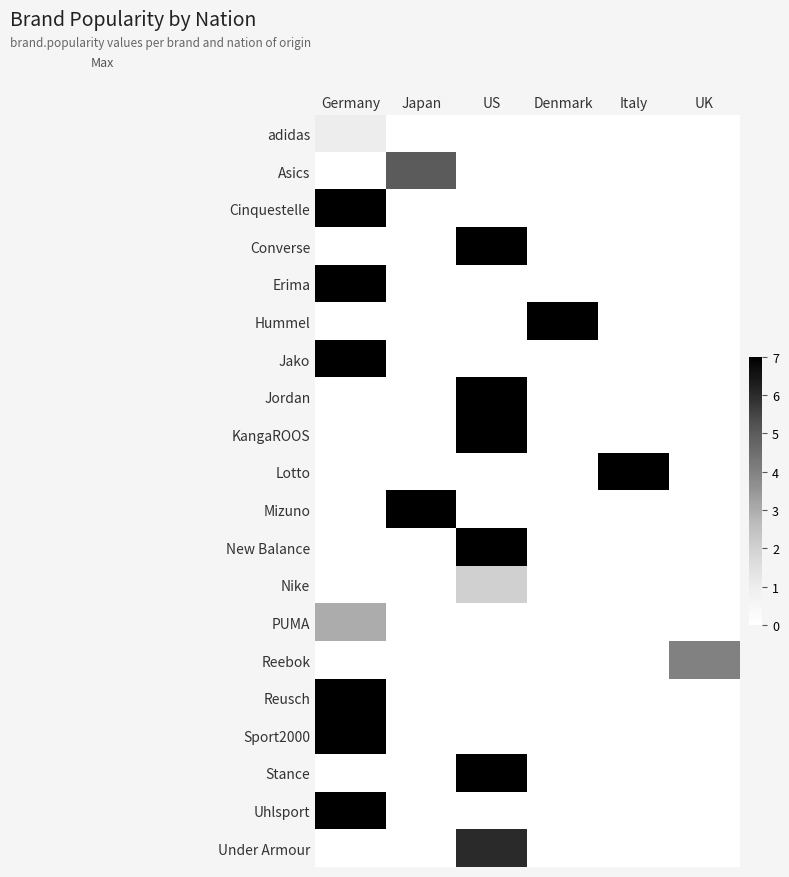

What is the greatest value displayed?

7